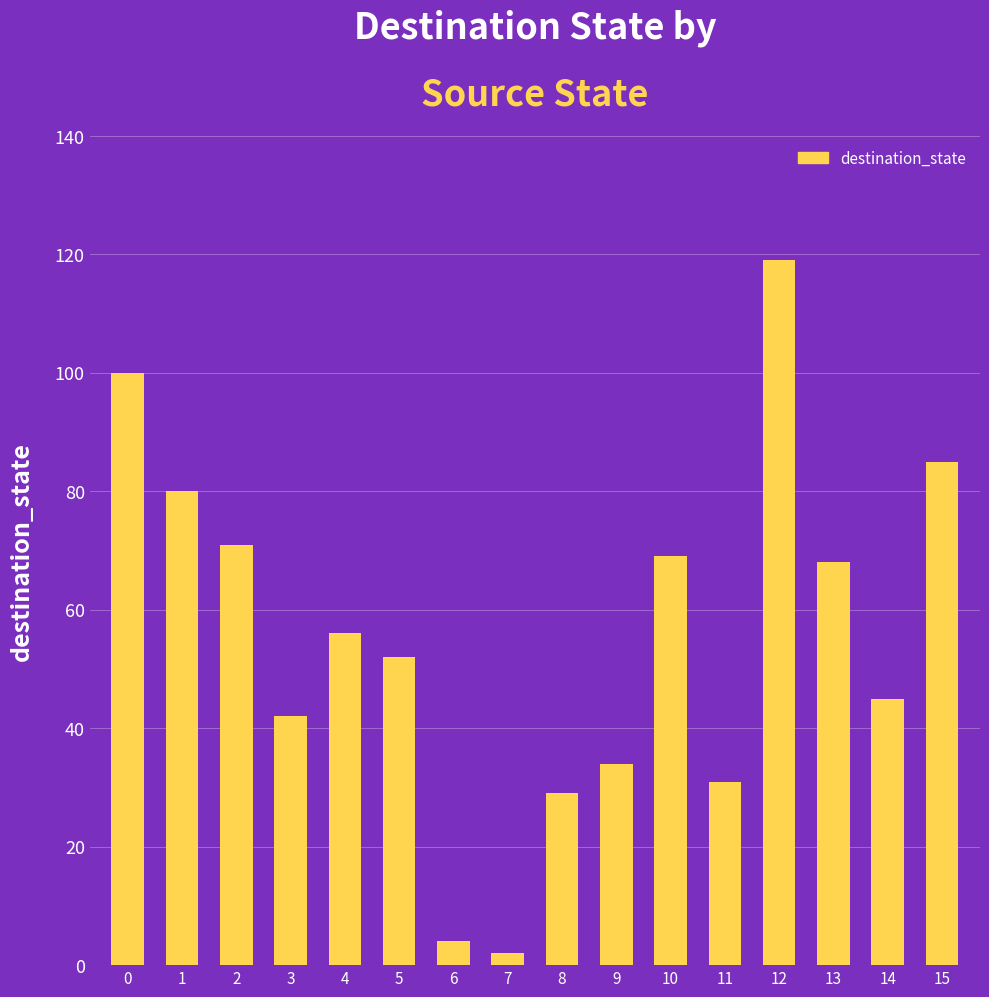

What is the change in value from 3 to 10?

+27